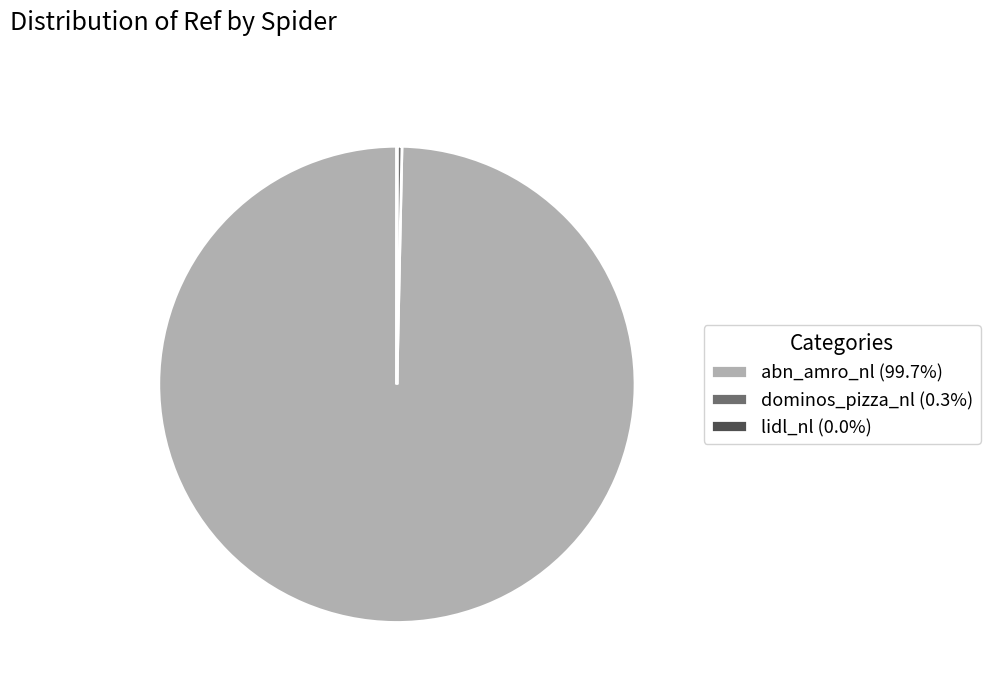

Which category has the biggest portion of the pie?

abn_amro_nl